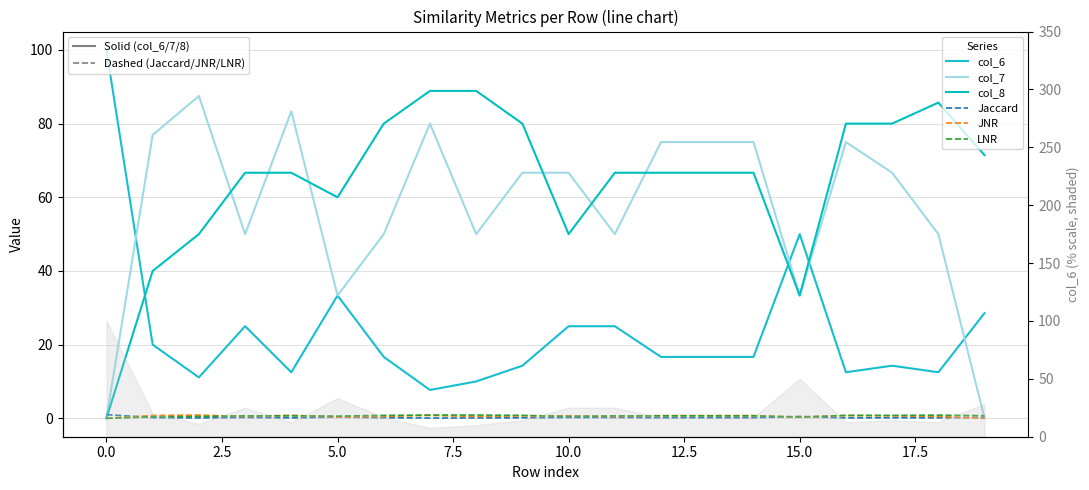

True or false: col_6 and JNR intersect in this chart.

False